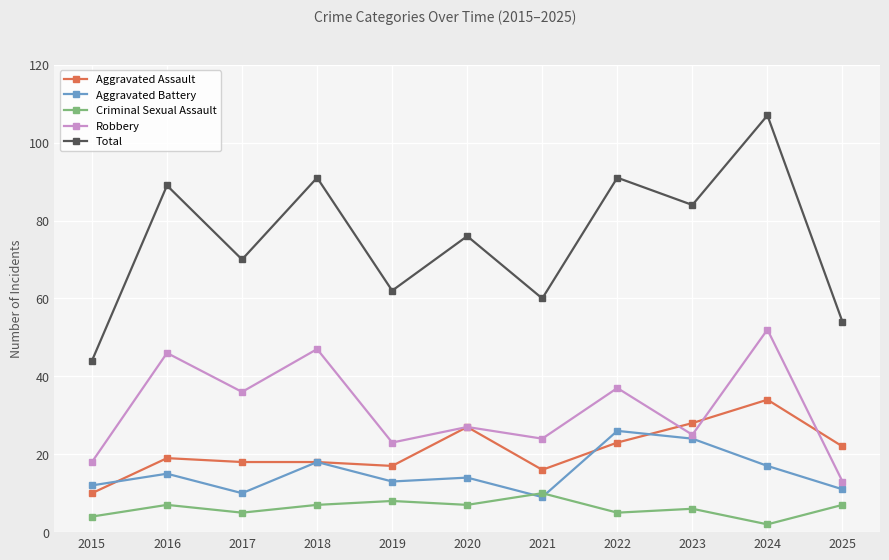

At 2024, list the series in order from largest to smallest.

Total, Robbery, Aggravated Assault, Aggravated Battery, Criminal Sexual Assault